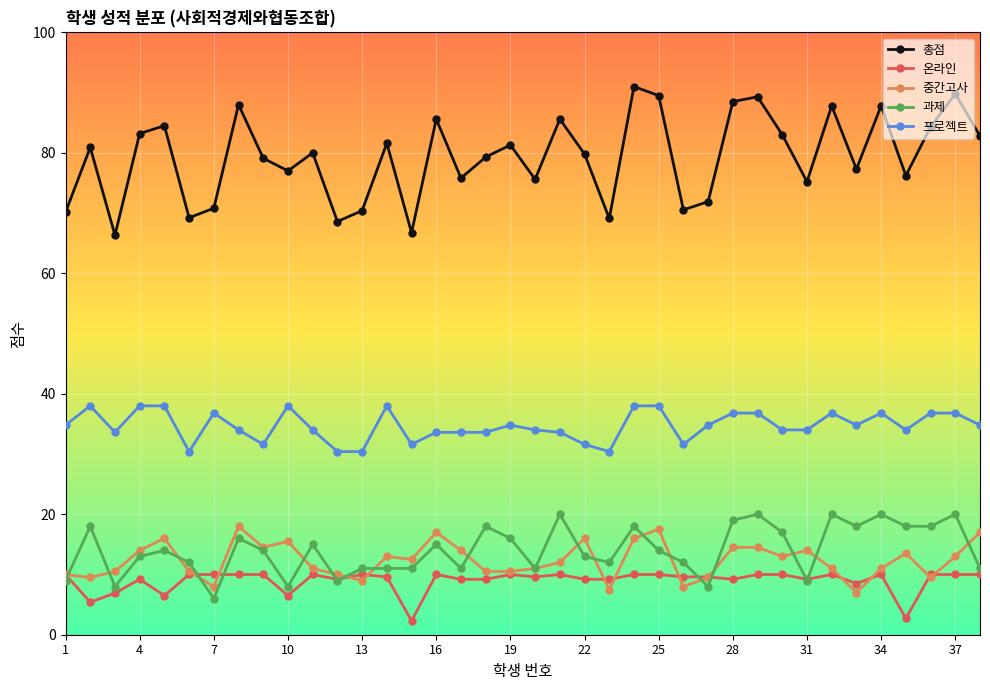

After their last crossing, which series has the higher values: 과제 or 온라인?

과제